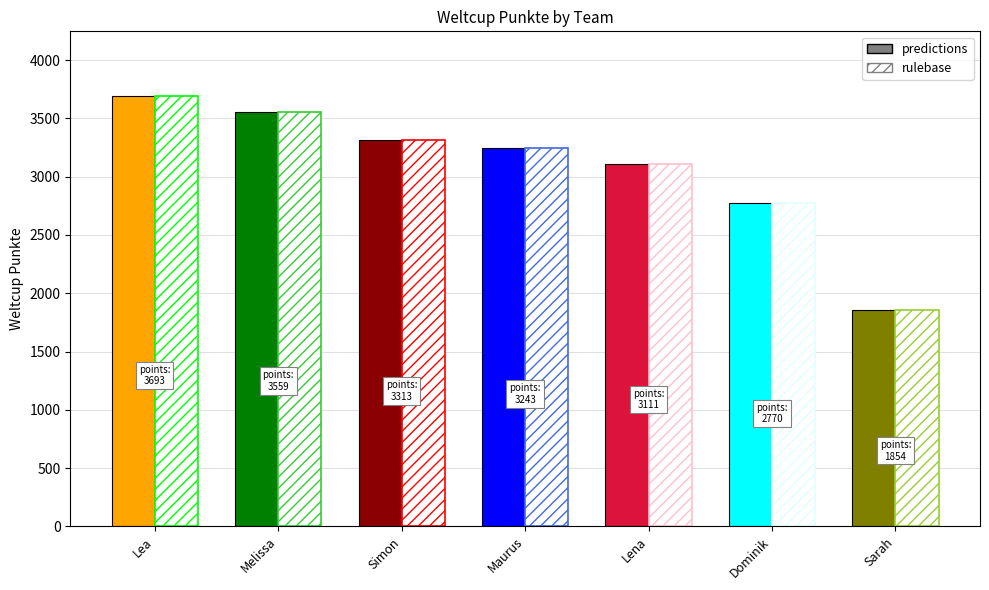

Reading right to left, list all the values displayed in this chart.

1854	2770	3111	3243	3313	3559	3693